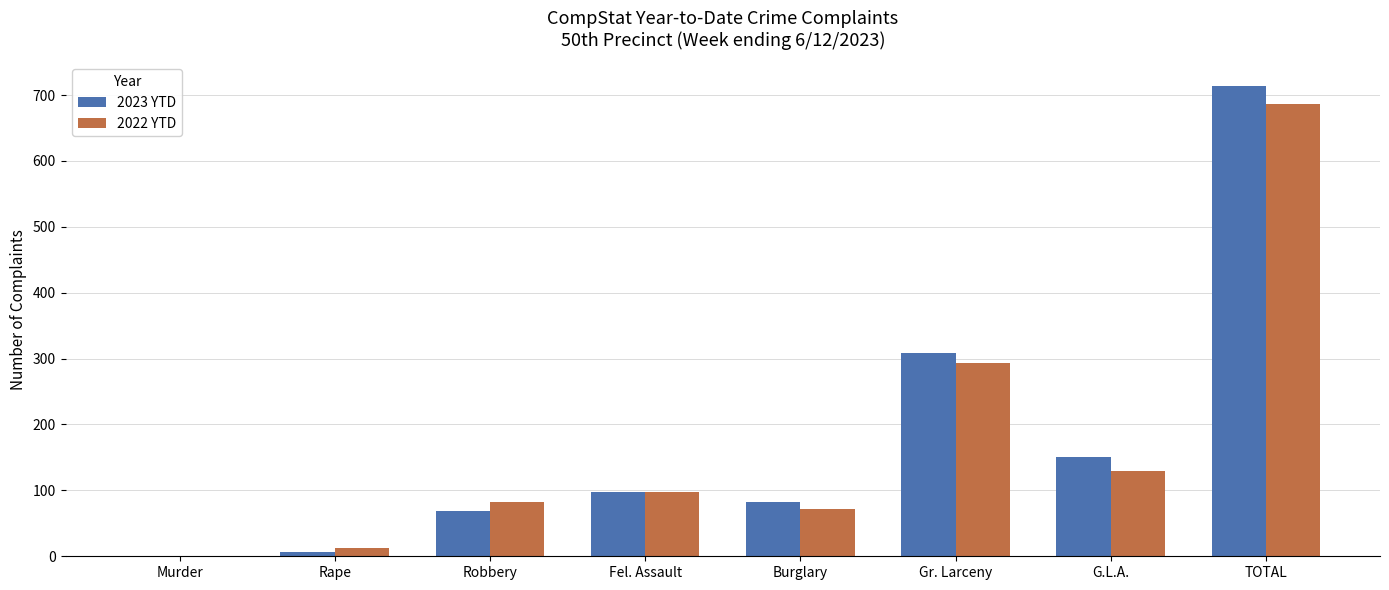

Which series has the widest spread of values?

2023 YTD